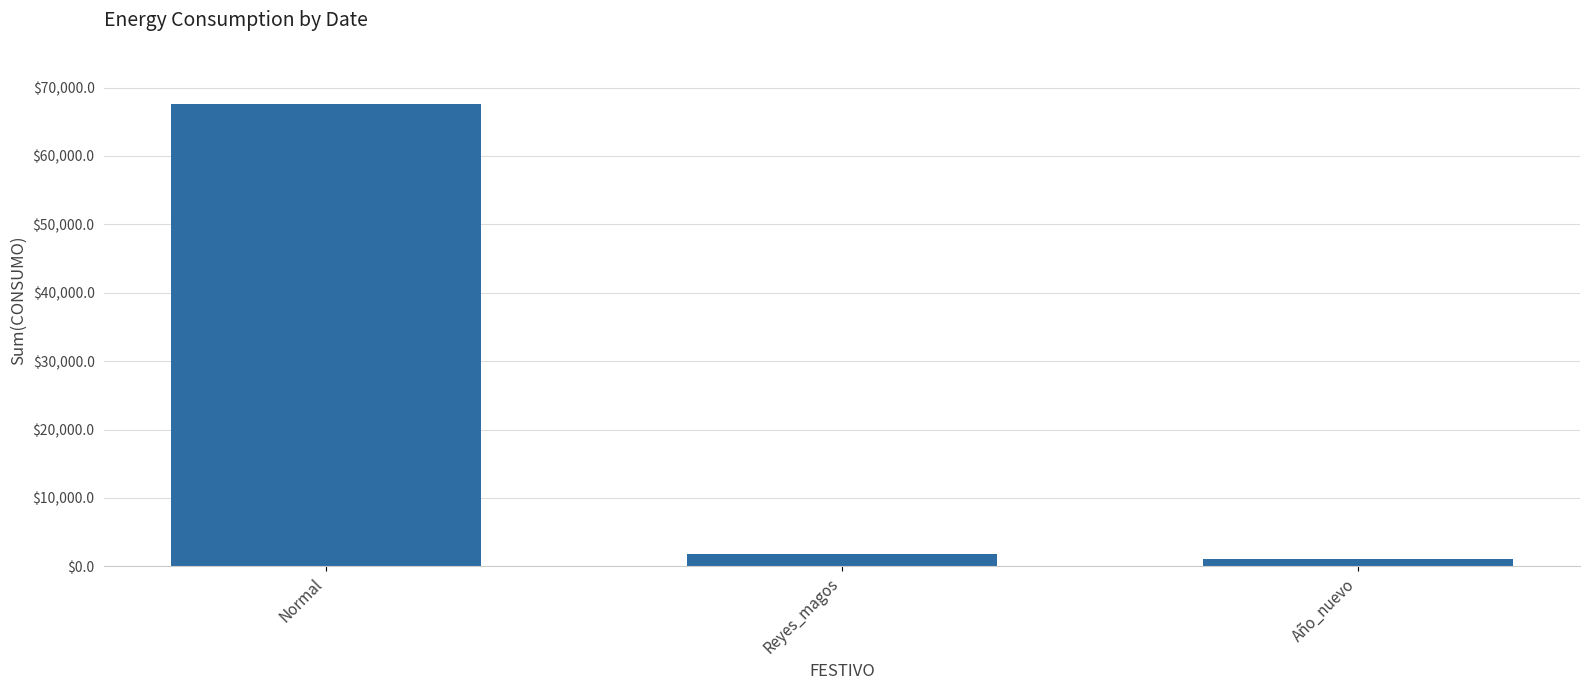

What is the difference between the values at Reyes_magos and Normal?

65843.4